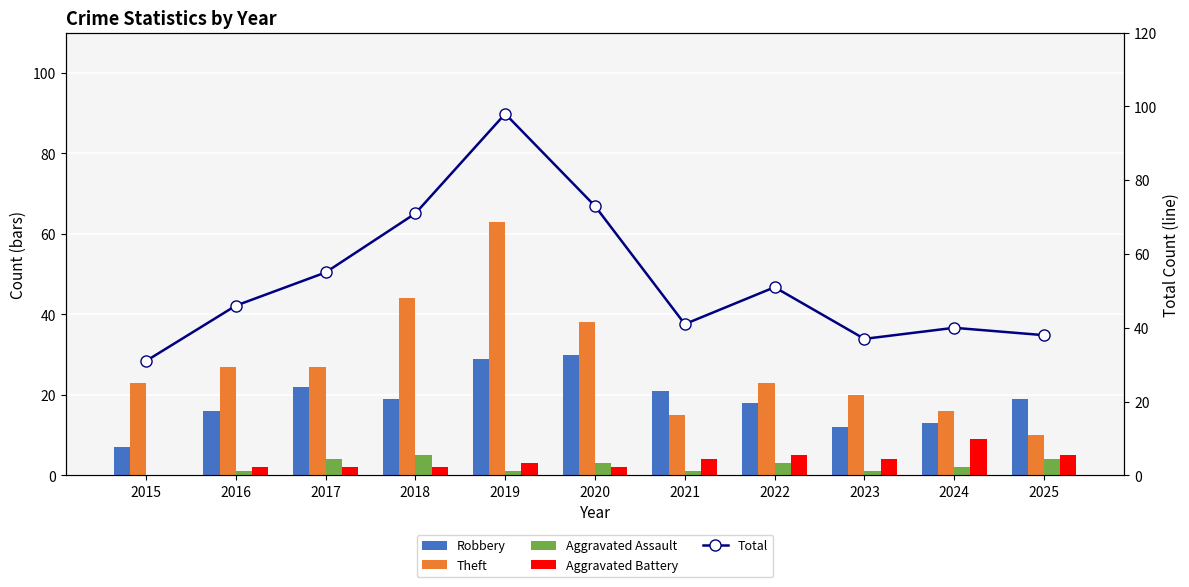

Which series changed the most between 2021 and 2025?

Theft